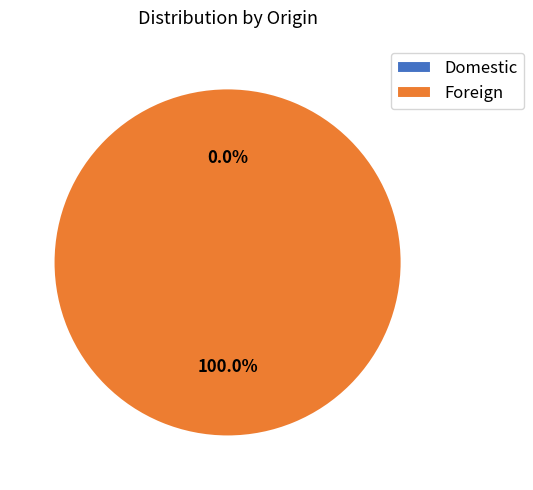

Which category has the biggest portion of the pie?

Foreign